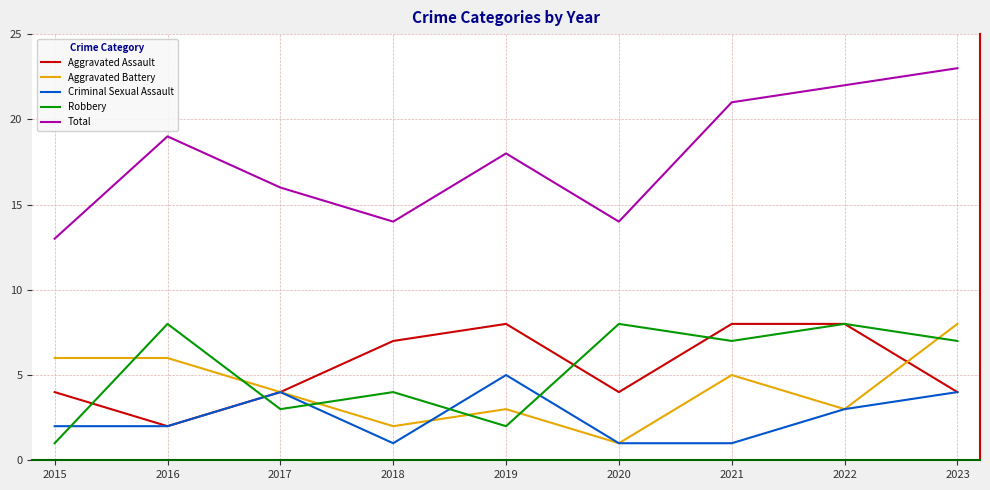

The value of Robbery at 2023 is 7. True or false?

True